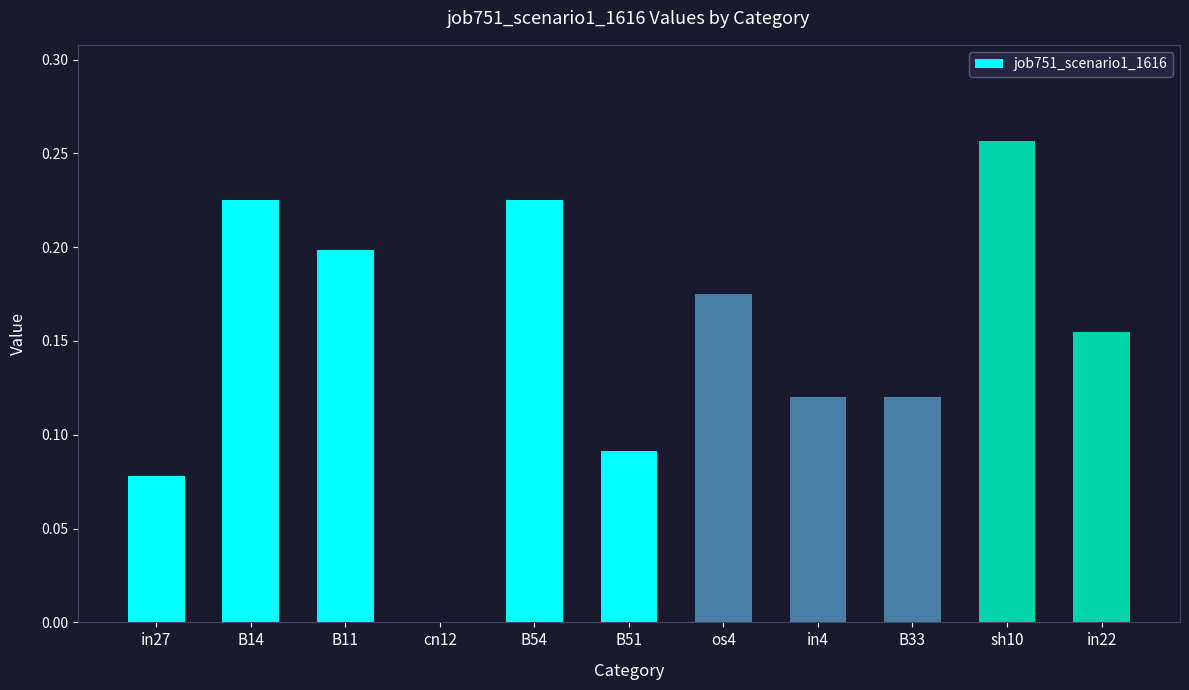

The value at in4 is 0.2. True or false?

False